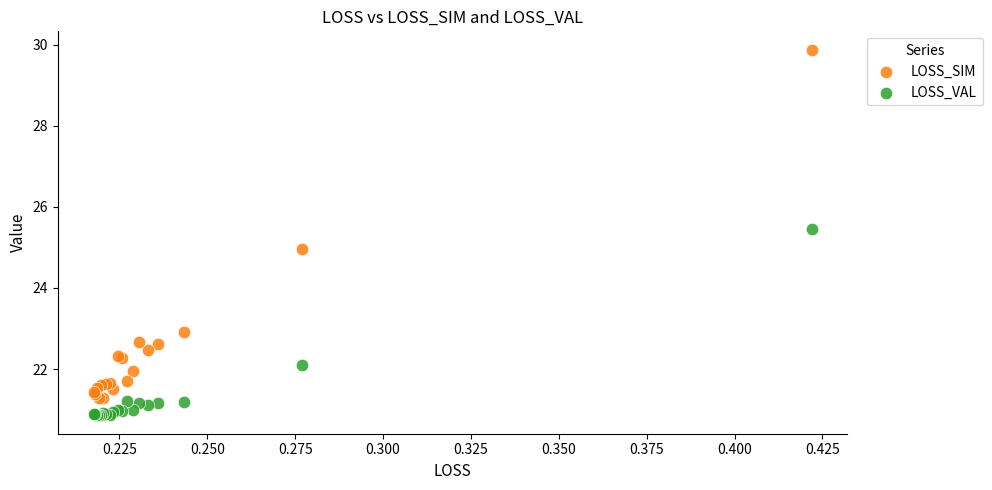

Which series reaches the maximum Y coordinate?

LOSS_SIM